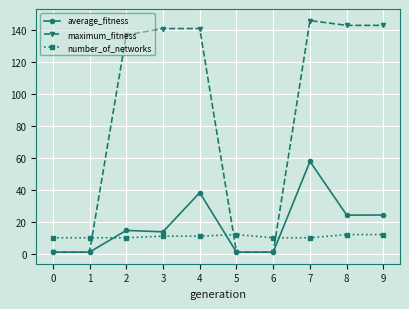

True or false: maximum_fitness has a value of 1.0 at 0.

True